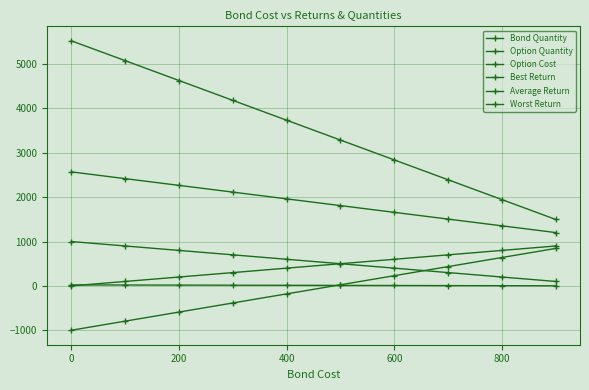

What is the difference between the second highest and second lowest values in the Average Return series?

1064.2